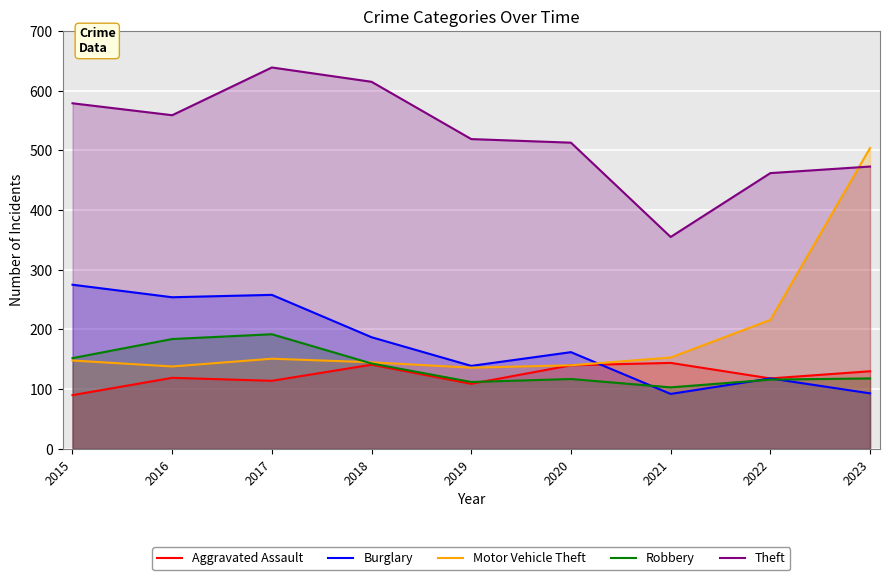

List the labels in order of Aggravated Assault value, smallest first.

2015, 2019, 2017, 2022, 2016, 2023, 2020, 2018, 2021